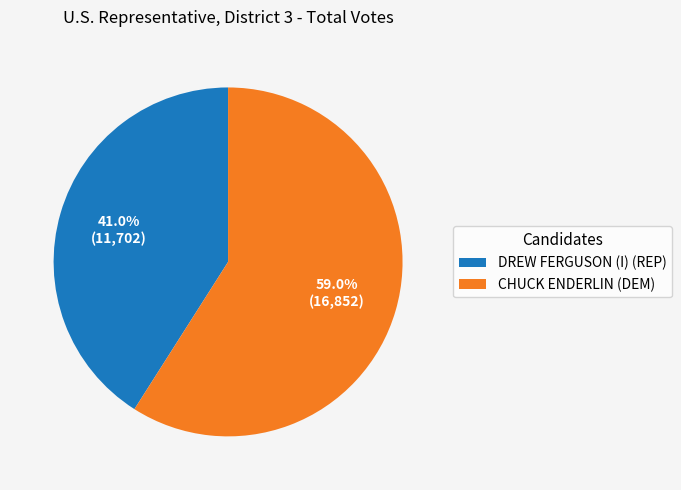

True or false: DREW FERGUSON (I) (REP) accounts for 41% of the total.

True